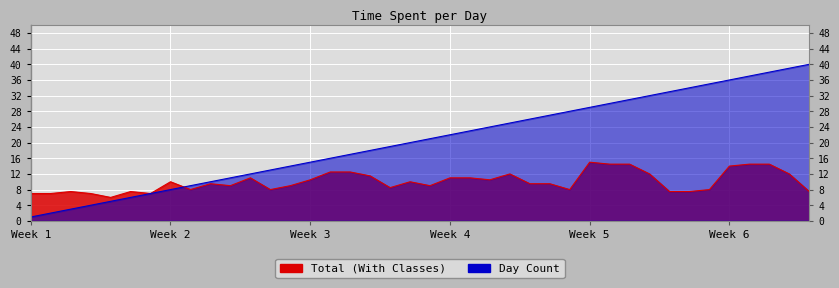

Reading right to left, transcribe all the data shown in this chart.

Total (With Classes): 7.5	12.0	14.5	14.5	14.0	8.0	7.5	7.5	12.0	14.5	14.5	15.0	8.0	9.5	9.5	12.0	10.5	11.0	11.0	9.0	10.0	8.5	11.5	12.5	12.5	10.5	9.0	8.0	11.0	9.0	9.5	8.0	10.0	7.0	7.5	6.0	7.0	7.5	7.0	7.0
Day Count: 40.0	39.0	38.0	37.0	36.0	35.0	34.0	33.0	32.0	31.0	30.0	29.0	28.0	27.0	26.0	25.0	24.0	23.0	22.0	21.0	20.0	19.0	18.0	17.0	16.0	15.0	14.0	13.0	12.0	11.0	10.0	9.0	8.0	7.0	6.0	5.0	4.0	3.0	2.0	1.0